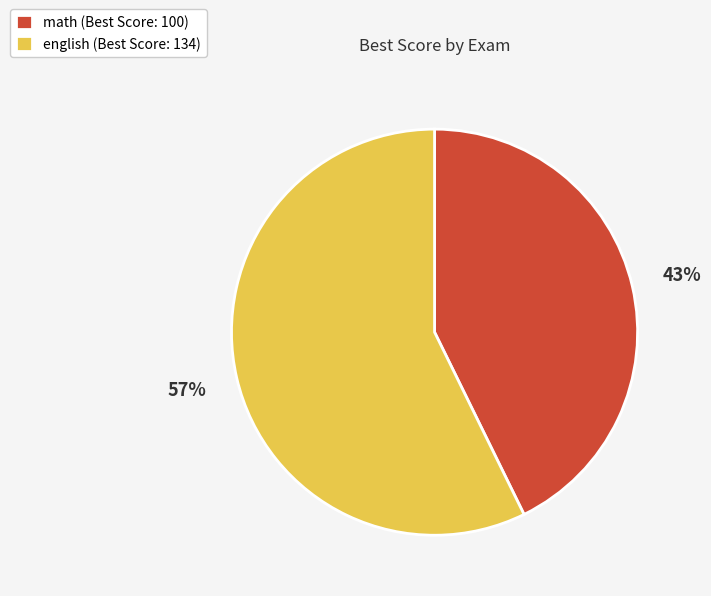

The english slice represents 57% of the pie. True or false?

True